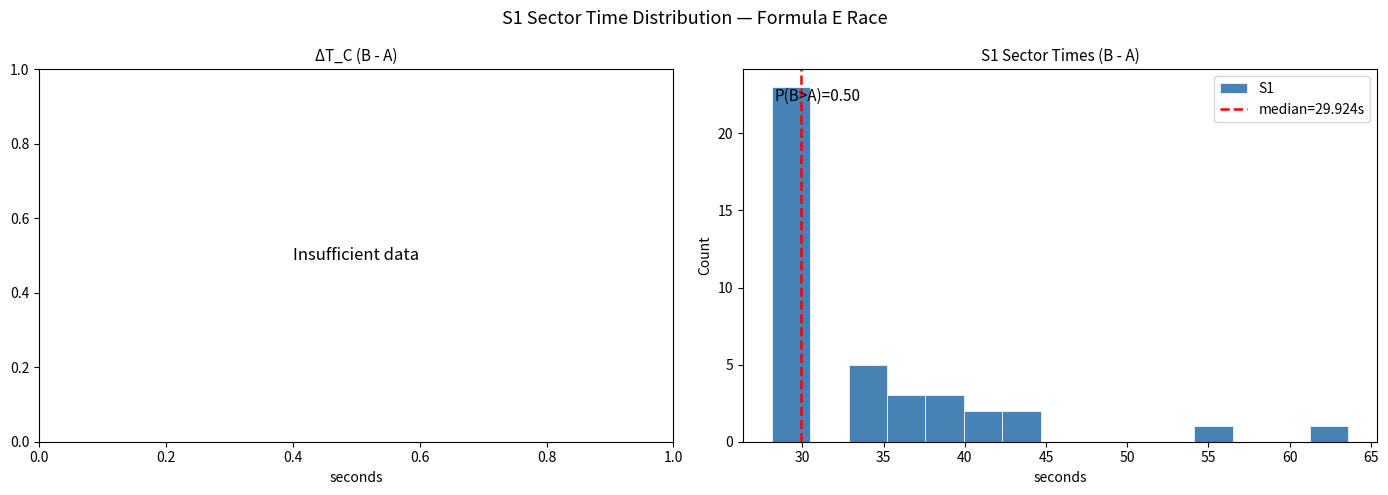

Over which range of the x-axis is the bar tallest?

28.0 to 30.5